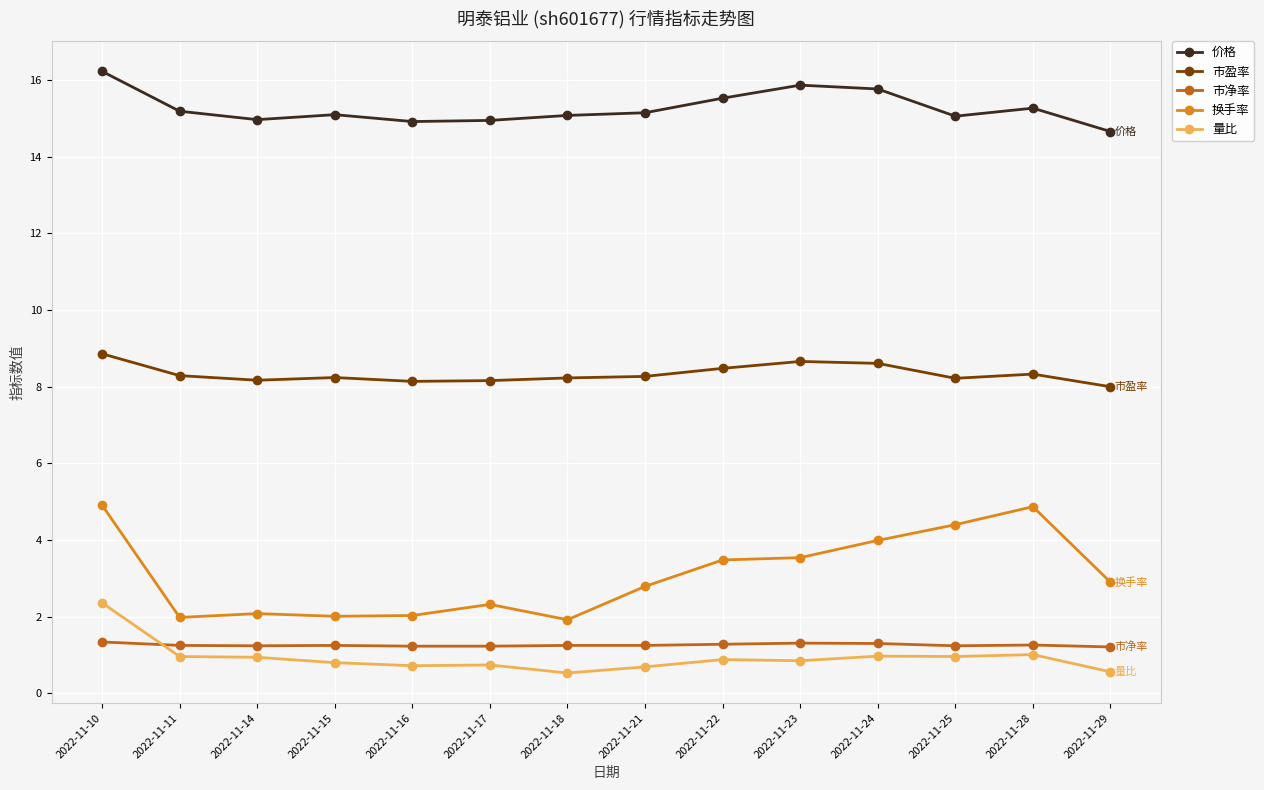

Where is 市盈率 nearest to the value 8?

2022-11-29